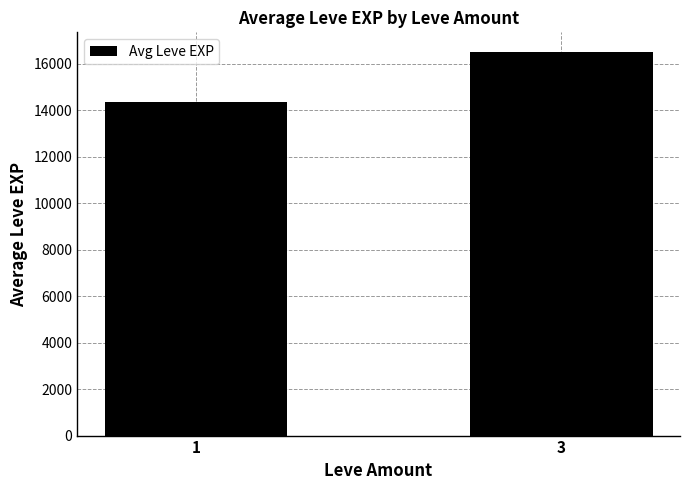

True or false: the data shows 16532.9 at 3.

True